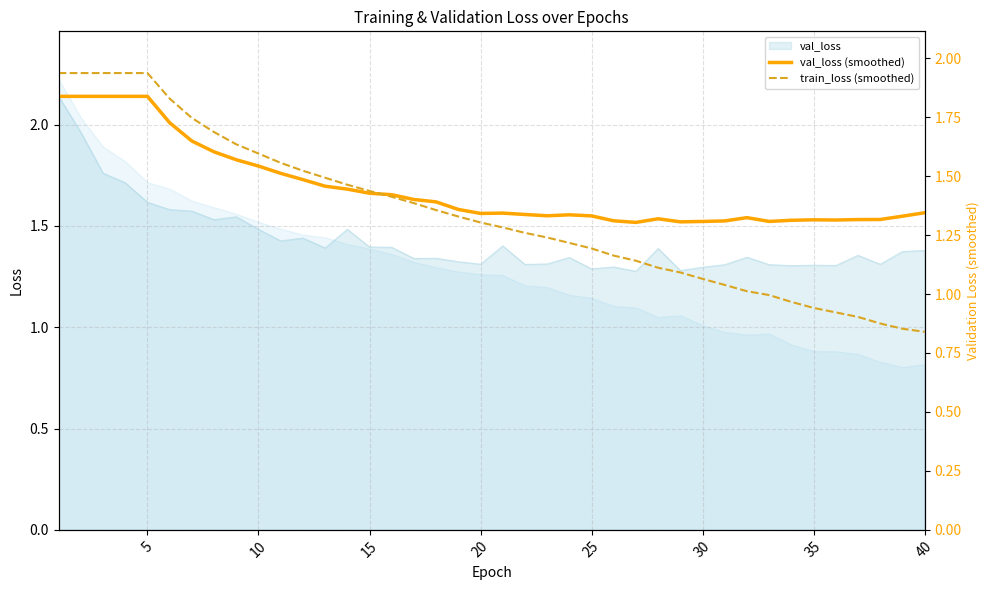

How many values in the train_loss (smoothed) series are below 1?

8